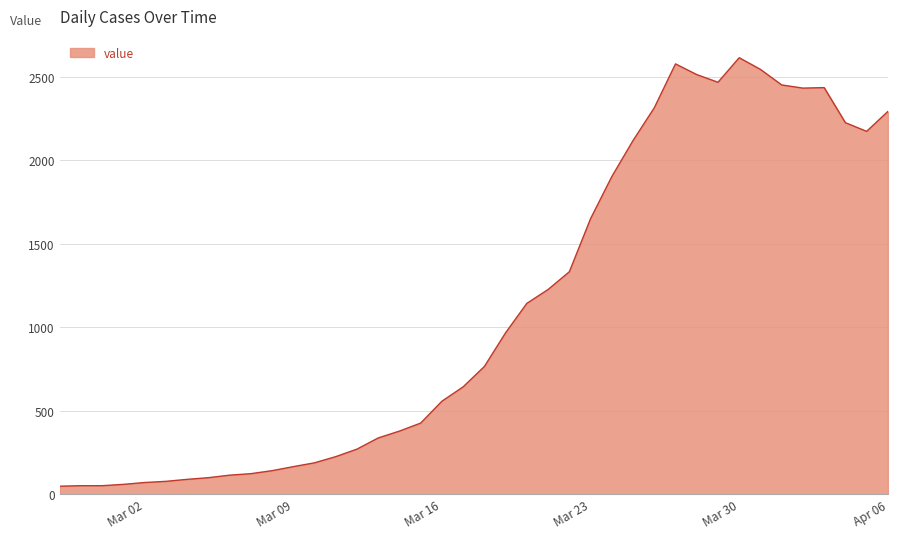

What is the maximum value shown in the chart?

2615